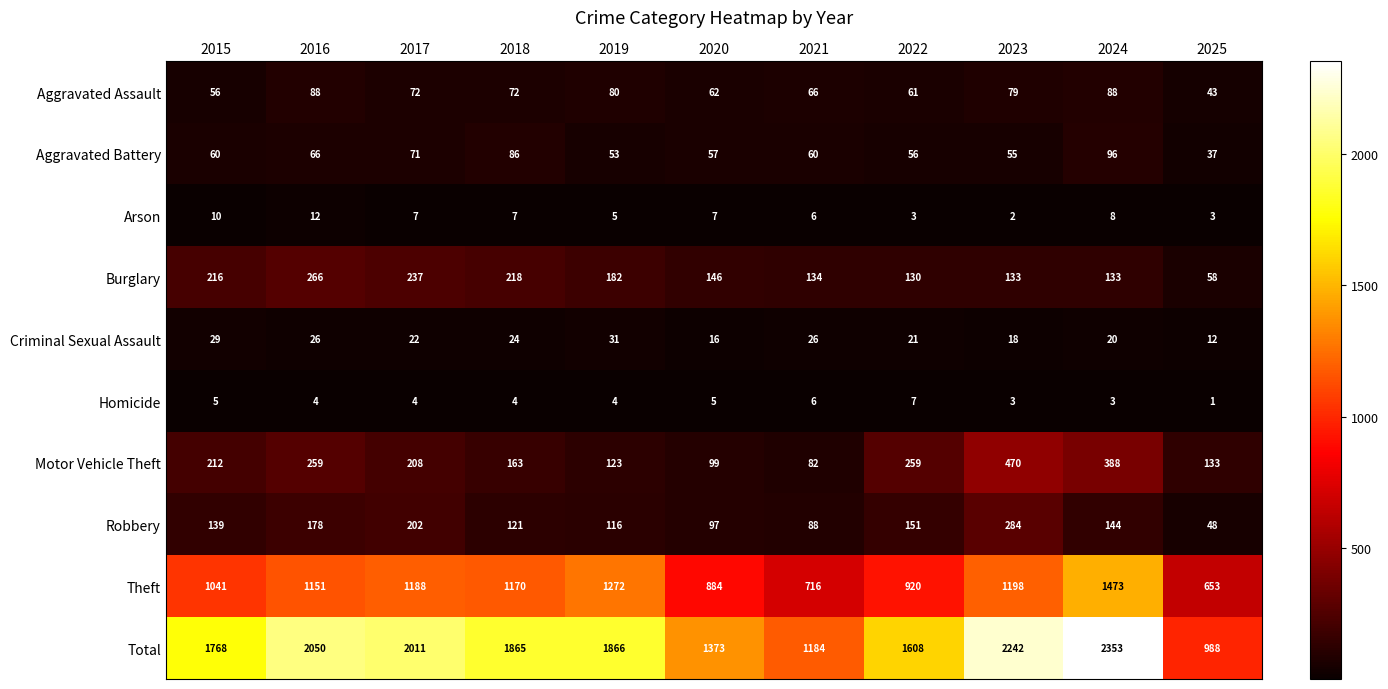

List the series in order of their peak value, lowest first.

Homicide, Arson, Criminal Sexual Assault, Aggravated Assault, Aggravated Battery, Burglary, Robbery, Motor Vehicle Theft, Theft, Total